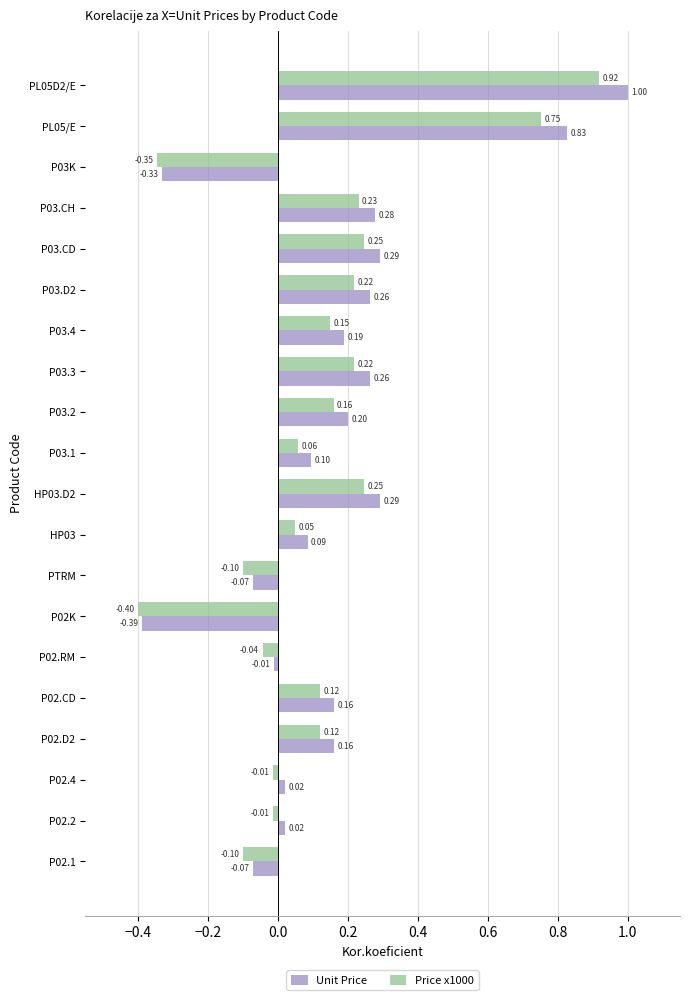

At which category is the sum across all series the highest?

PL05D2/E